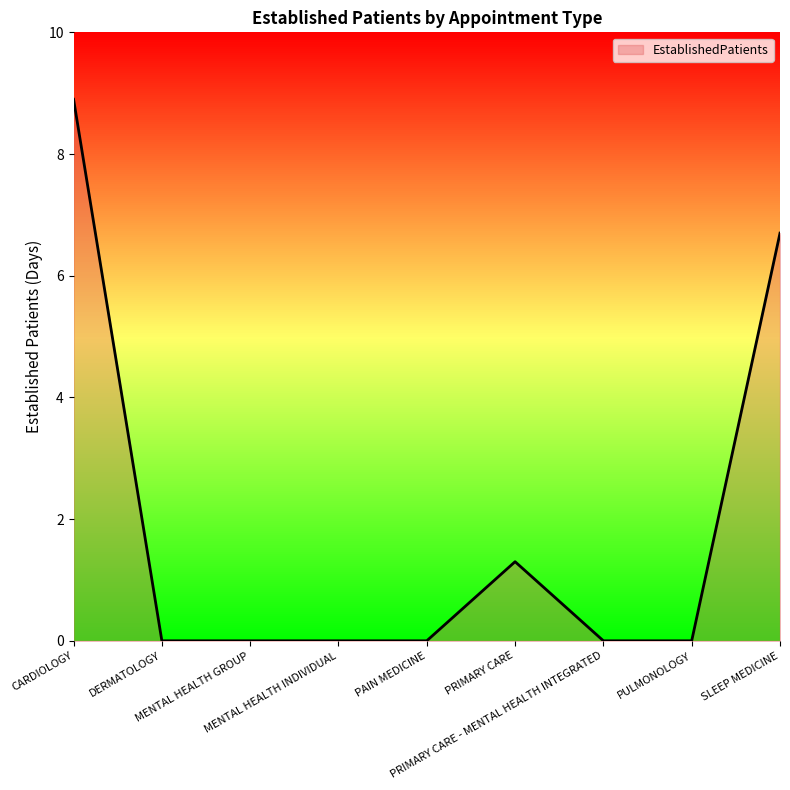

What is the greatest value displayed?

8.9